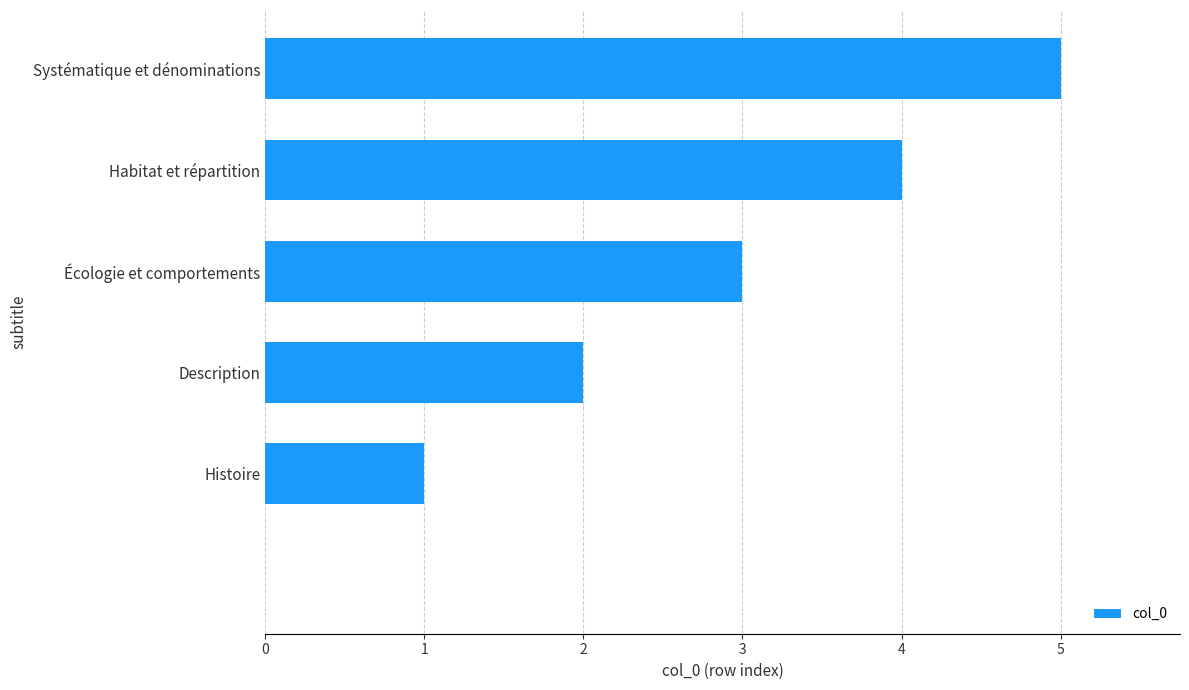

What is the greatest value displayed?

5